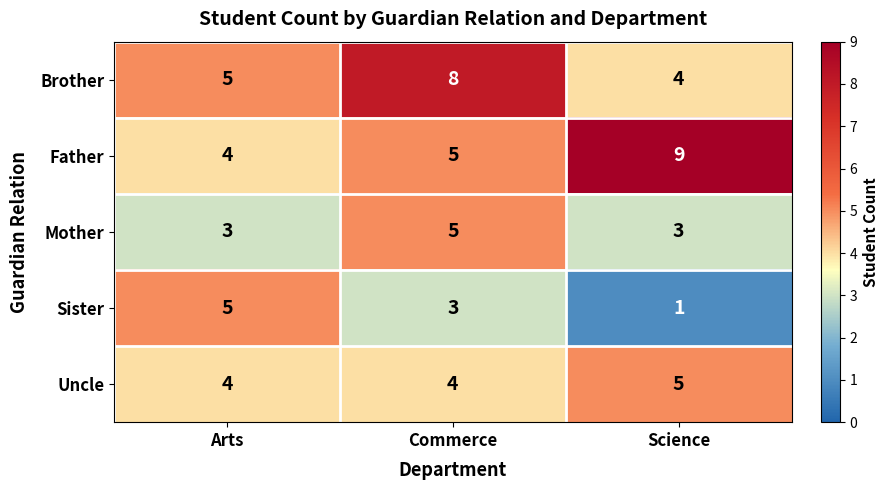

What is the total value across all series at Science?

22